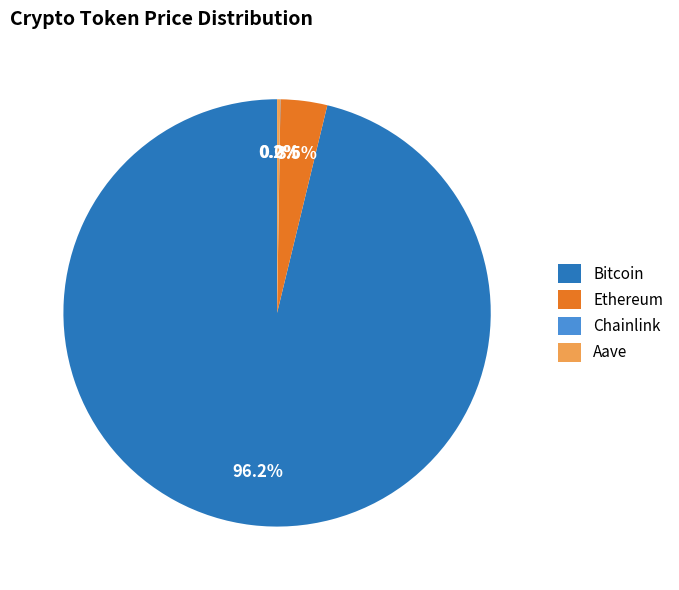

Does Ethereum represent more than half of the total?

No